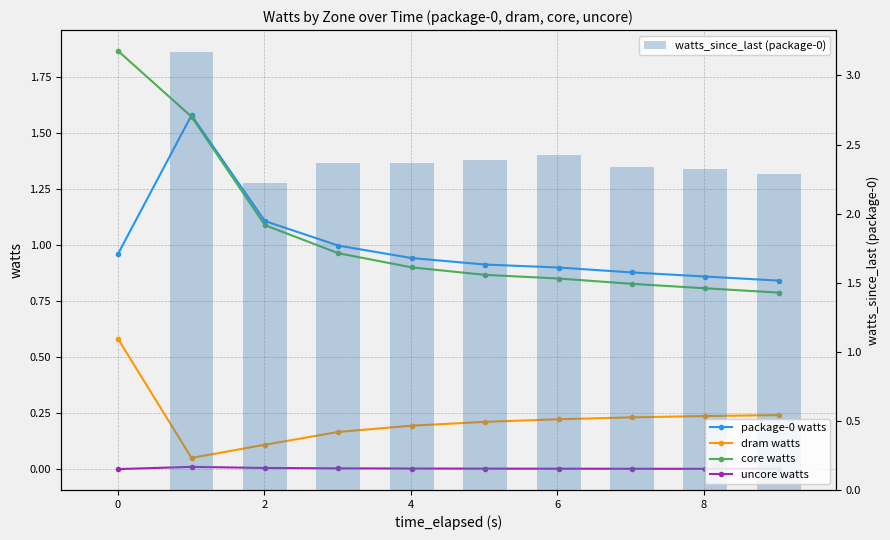

The value of uncore watts at 2 is 0.0. True or false?

True